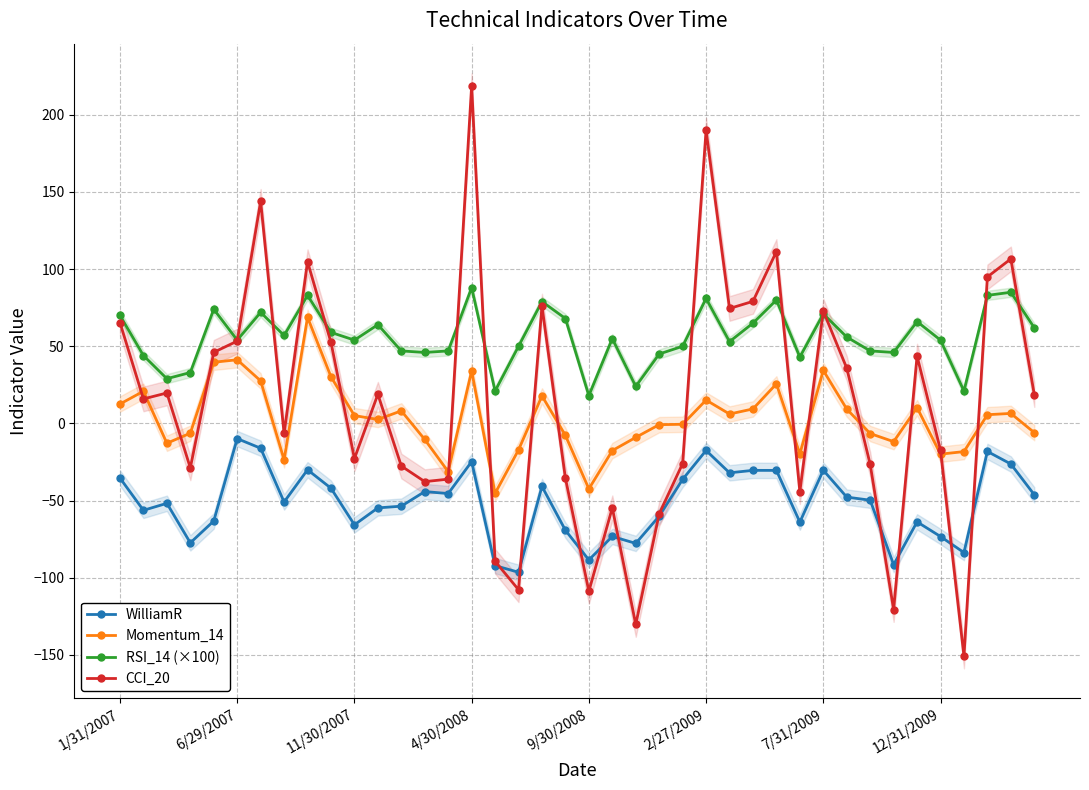

How many data points in RSI_14 (×100) are less than 55?

20